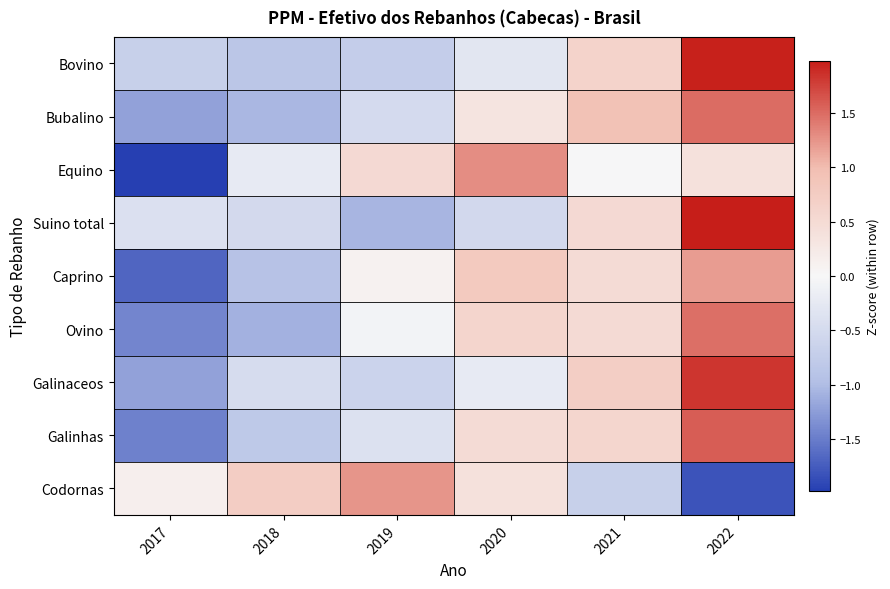

What is the minimum value shown in the chart?

-2.0